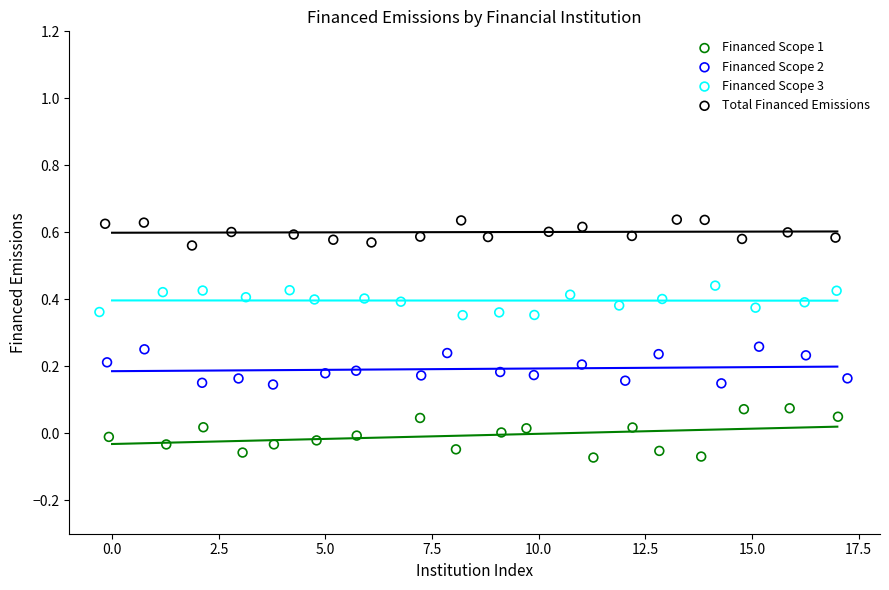

Which series contains the lowest Y value?

Financed Scope 1